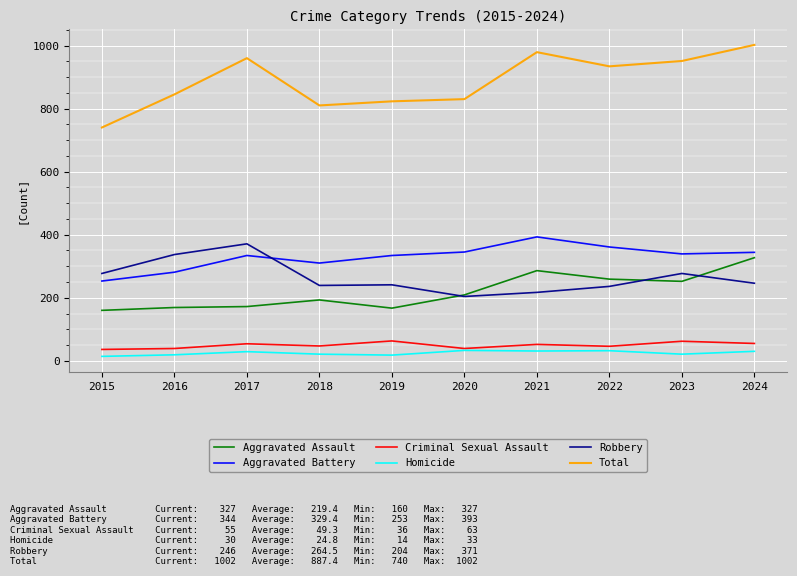

Which label corresponds to the largest value in the chart?

2024